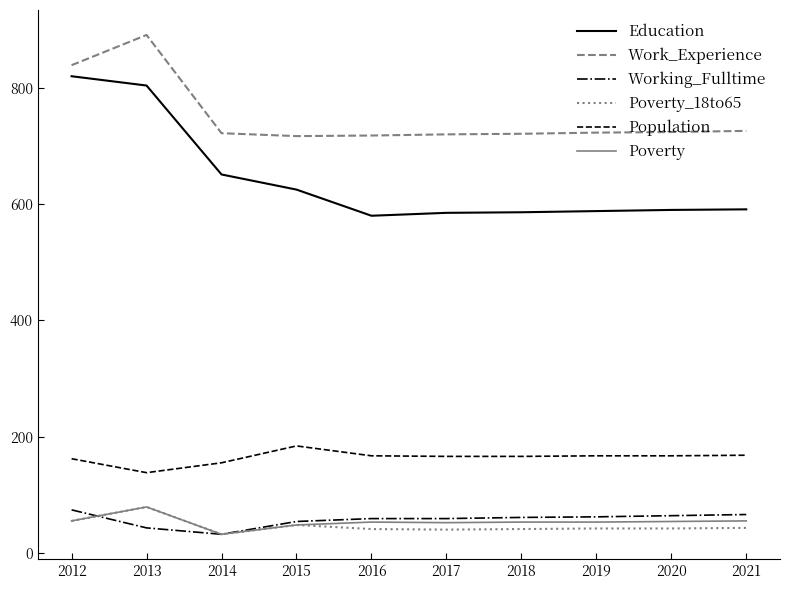

True or false: Poverty and Population cross at least once.

False